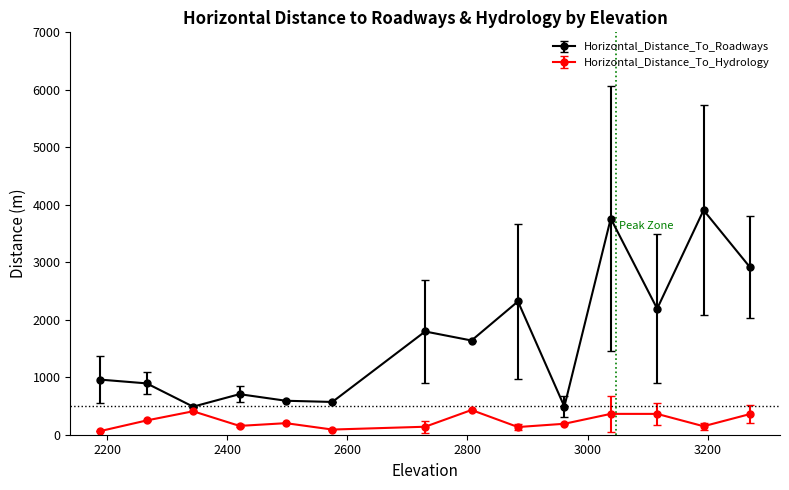

What is the value of the Horizontal_Distance_To_Roadways point at the 4th from the left?

705.5